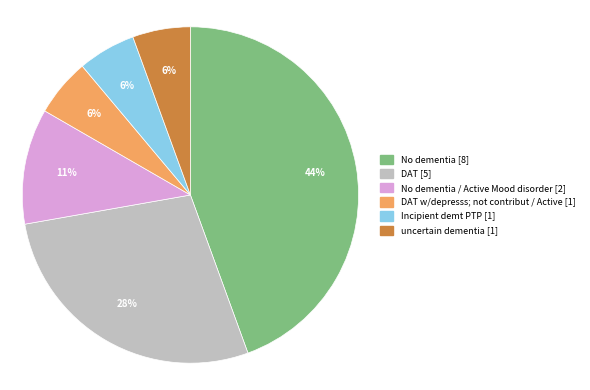

Is it true that DAT w/depresss; not contribut / Active [1] is 6% of the pie?

True